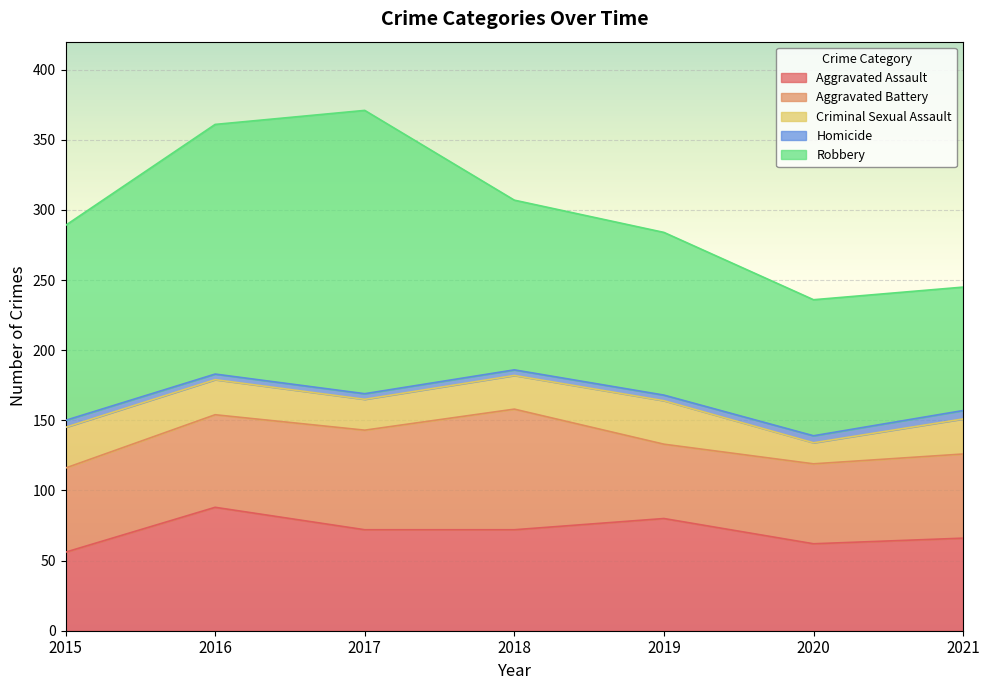

In Criminal Sexual Assault, how many points are higher than both neighbors (excluding endpoints)?

1